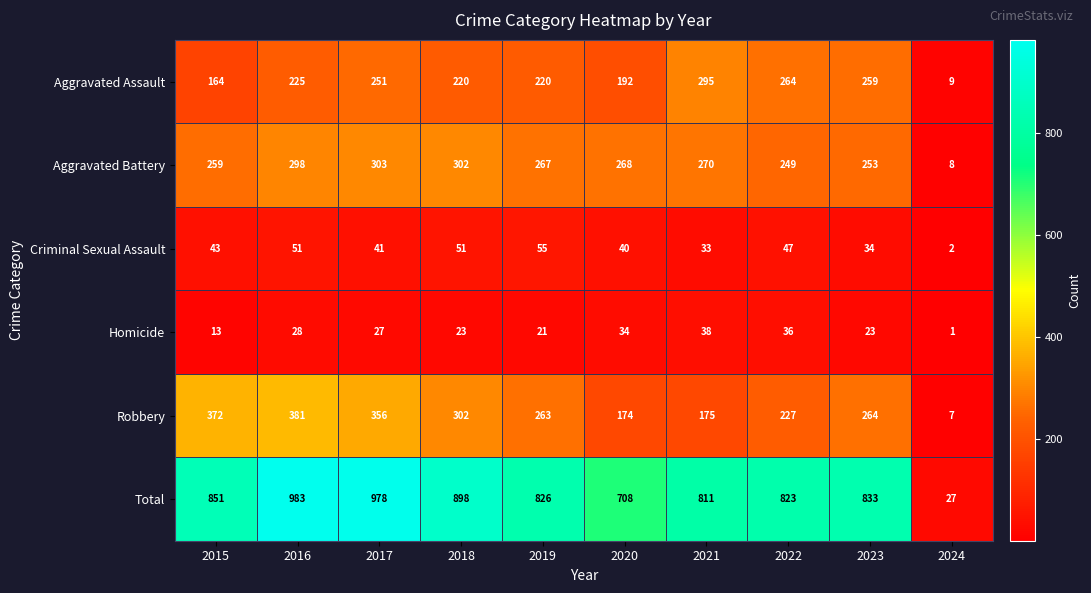

What is the sum of the Homicide values at 2024 and 2015?

14